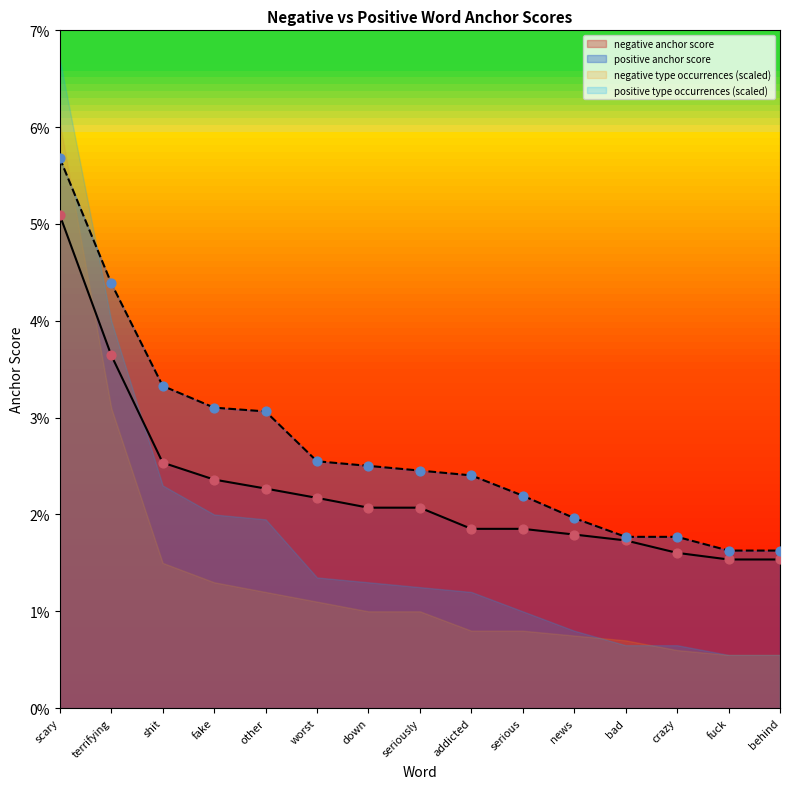

Is the value of negative type_occ at seriously greater than the value of positive anchor score at terrifying?

No